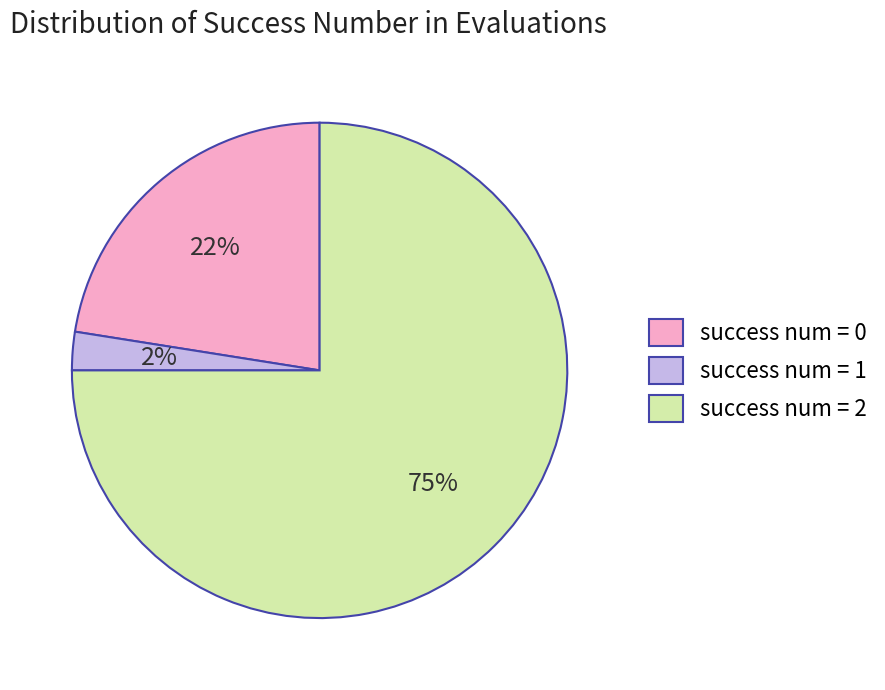

Between success num = 1 and success num = 0, which is larger?

success num = 0